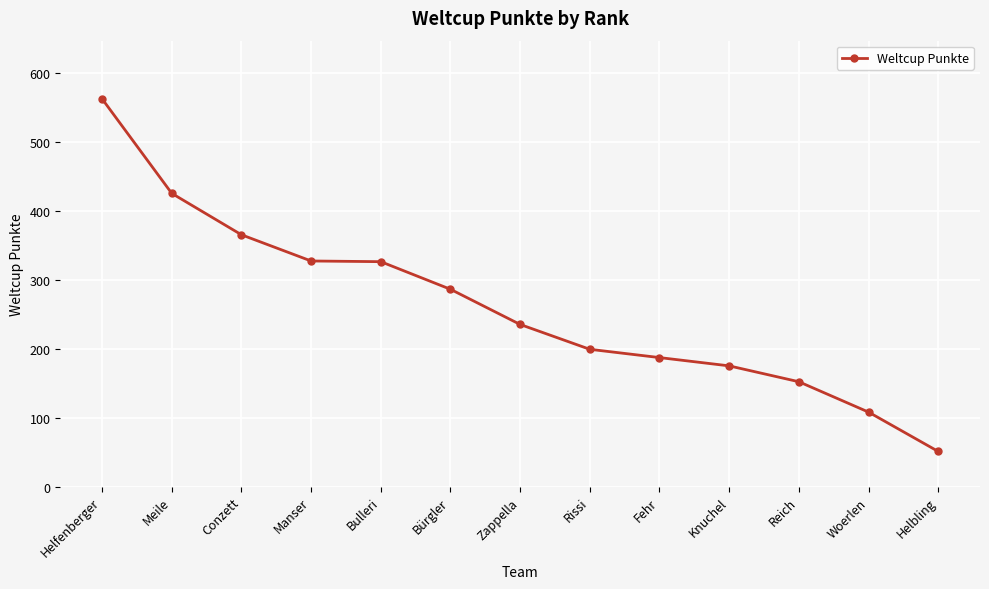

Is this an area chart (filled region under the line)?

No